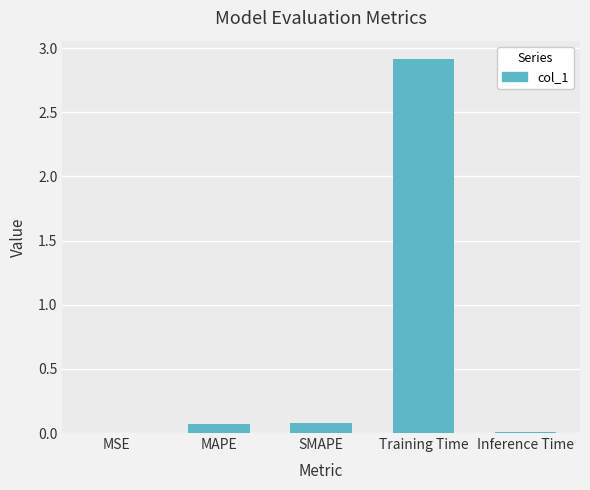

Which label corresponds to the largest value in the chart?

Training Time